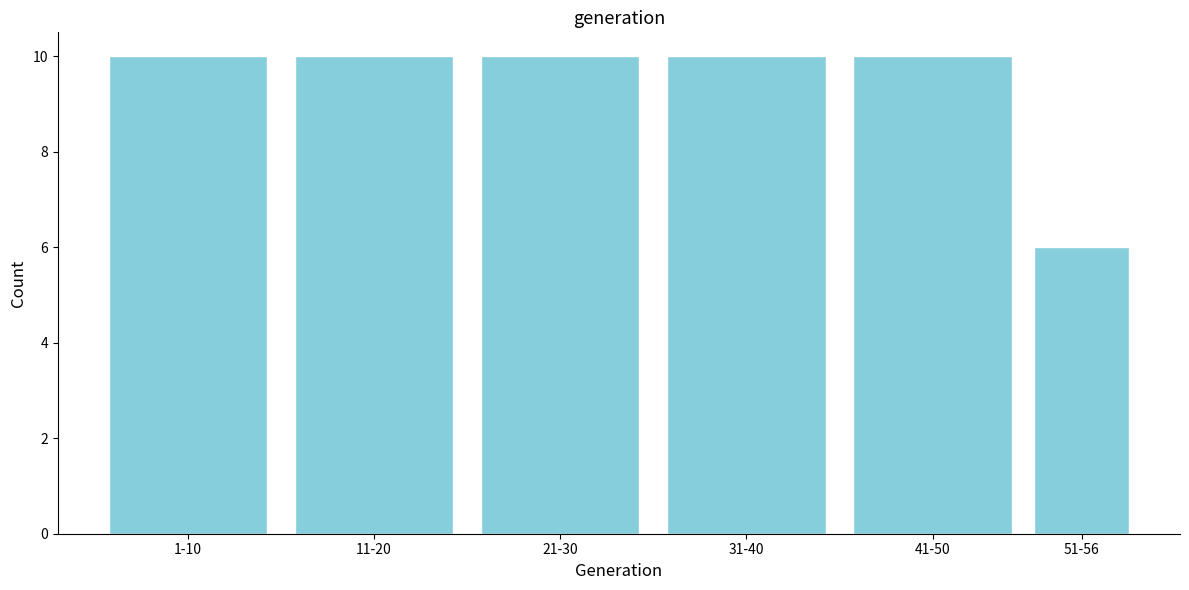

Reading left to right, list all the values displayed in this chart.

10	10	10	10	10	6